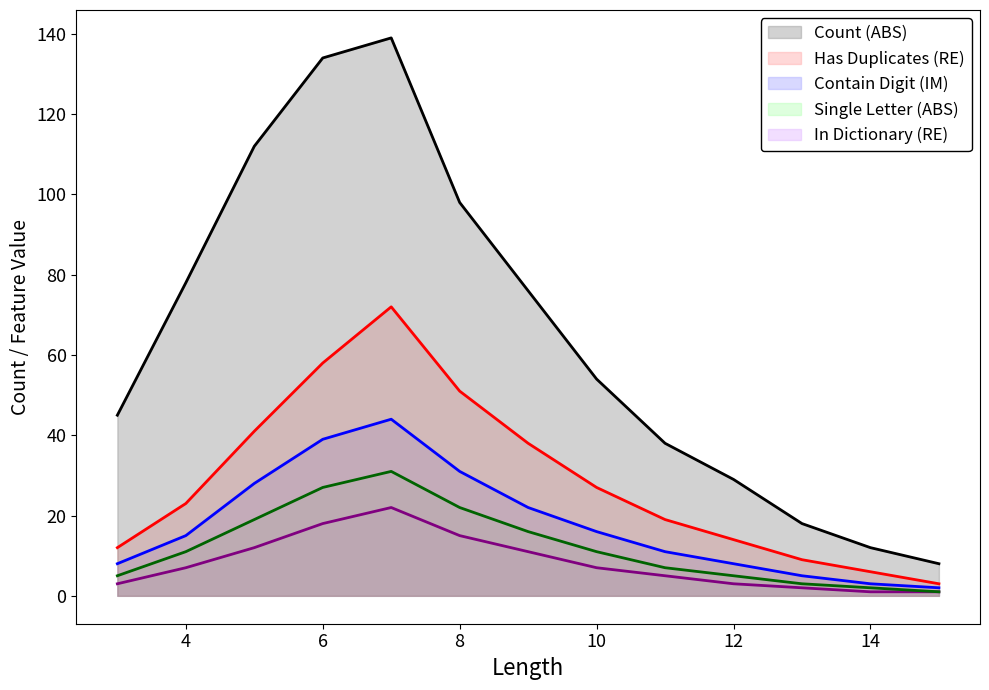

What value does the contain_digit series have at 13, to the nearest 5?

5